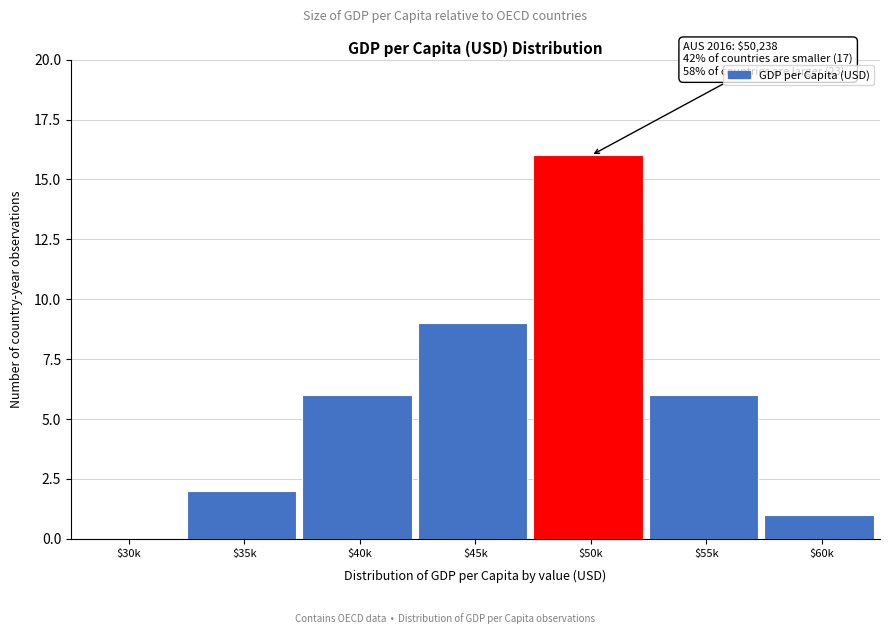

Which label corresponds to the largest value in the chart?

$50k